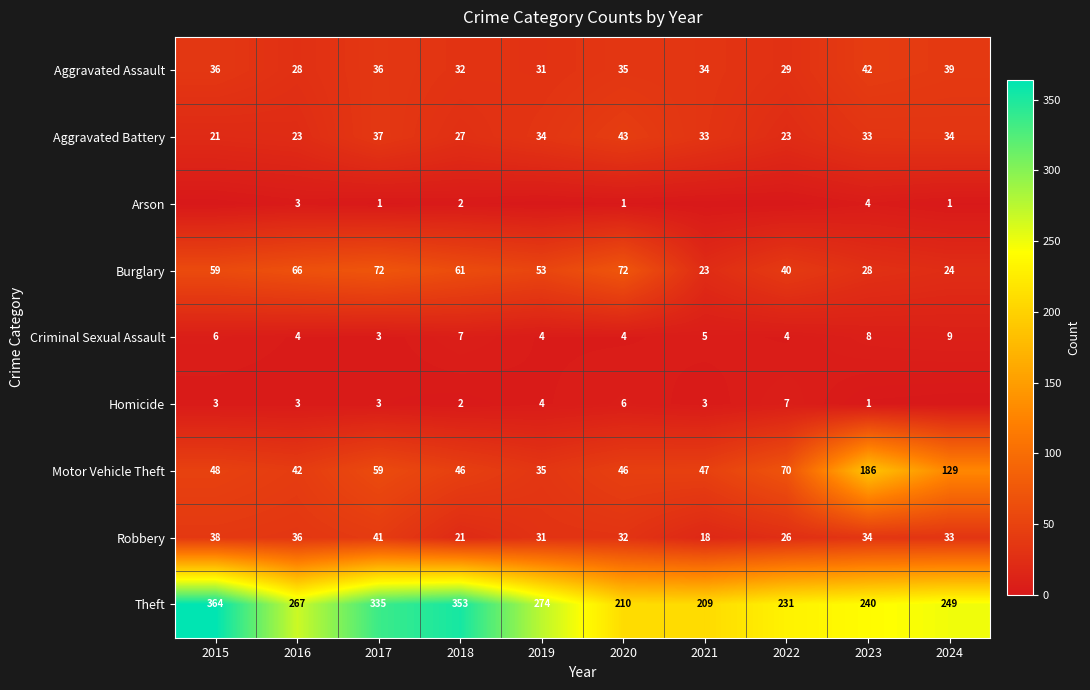

At which category is the sum across all series the highest?

2017